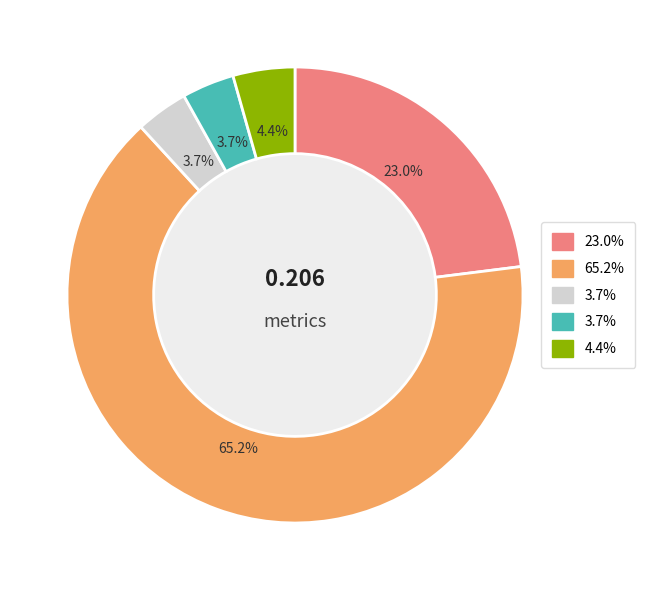

Is there a majority slice in this chart?

Yes